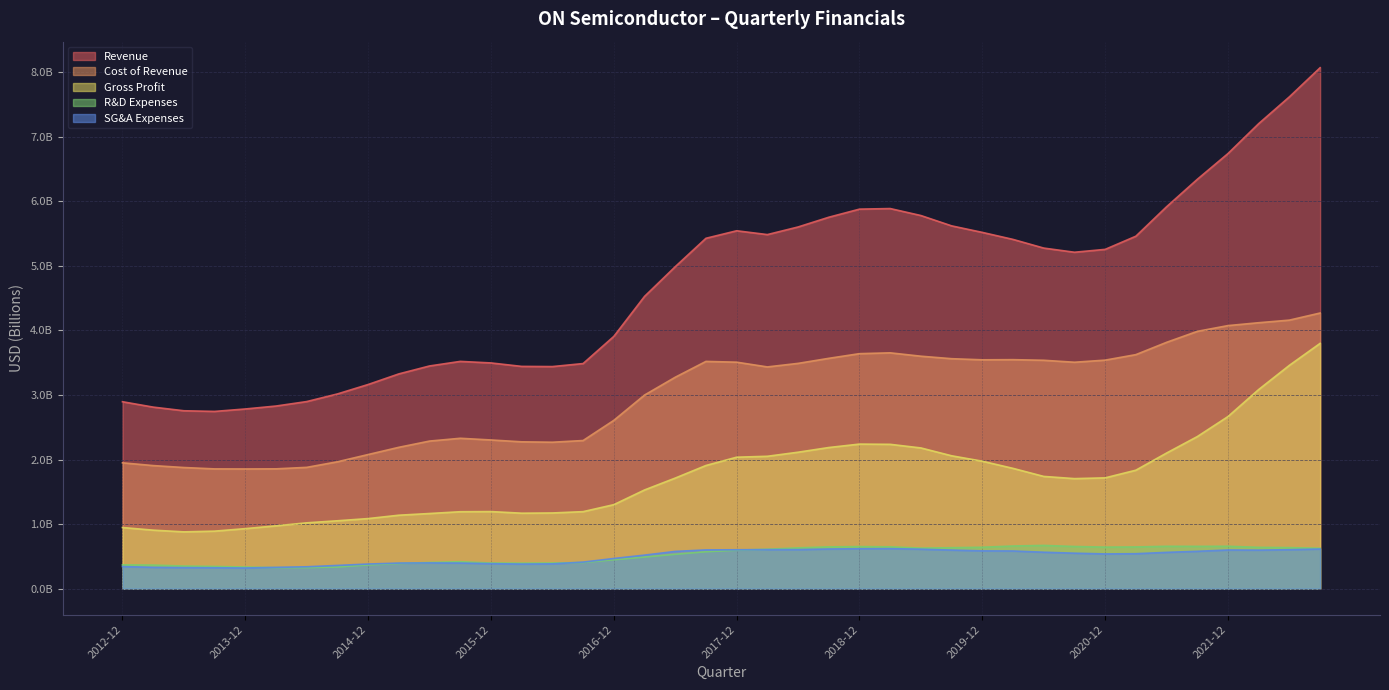

The value of SG&A Expenses at 2017-09 is 0.6. True or false?

True